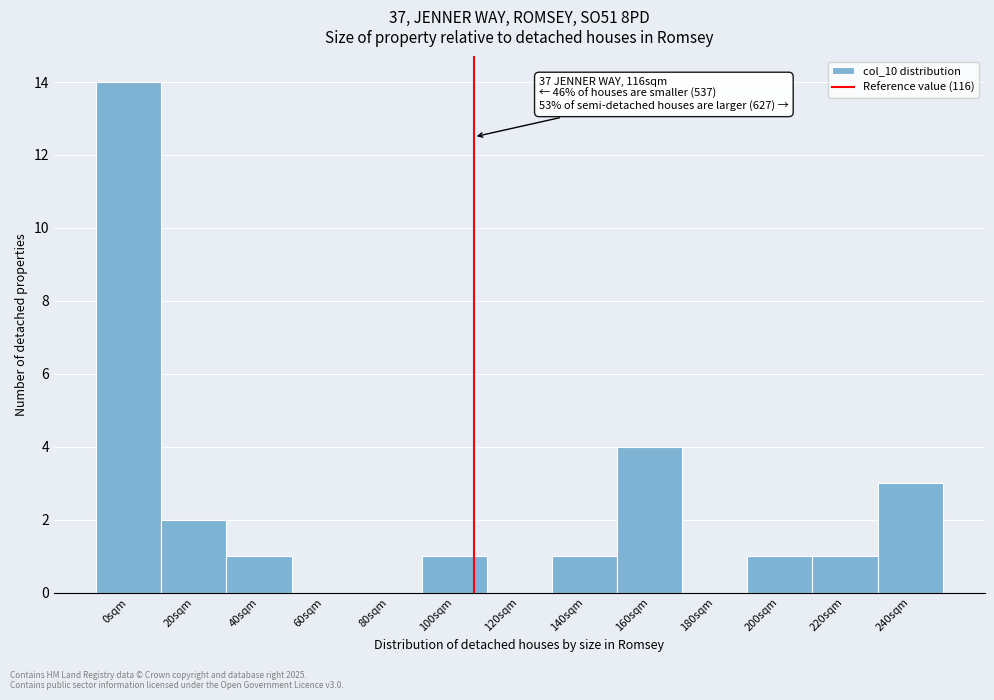

Reading left to right, transcribe all the data shown in this chart.

0sqm=14	20sqm=2	40sqm=1	60sqm=0	80sqm=0	100sqm=1	120sqm=0	140sqm=1	160sqm=4	180sqm=0	200sqm=1	220sqm=1	240sqm=3